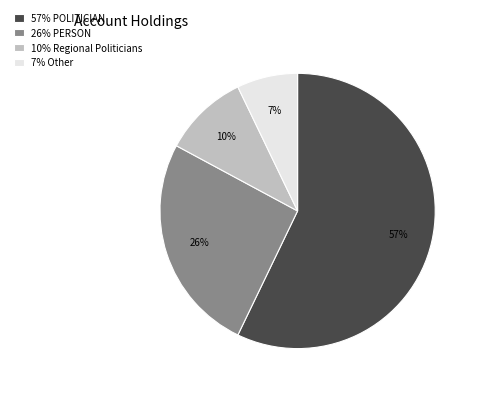

Rank the categories by value from highest to lowest.

57% POLITICIAN, 26% PERSON, 10% Regional Politicians, 7% Other